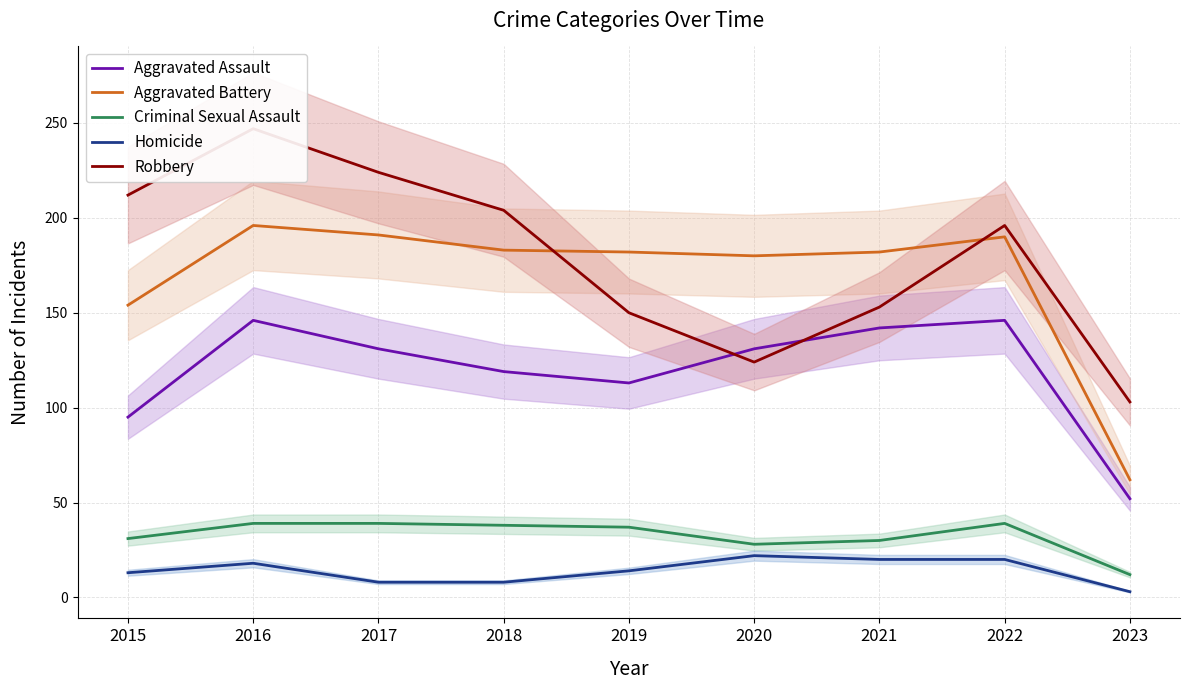

What is the value of the Criminal Sexual Assault point at the 3rd from the left?

39